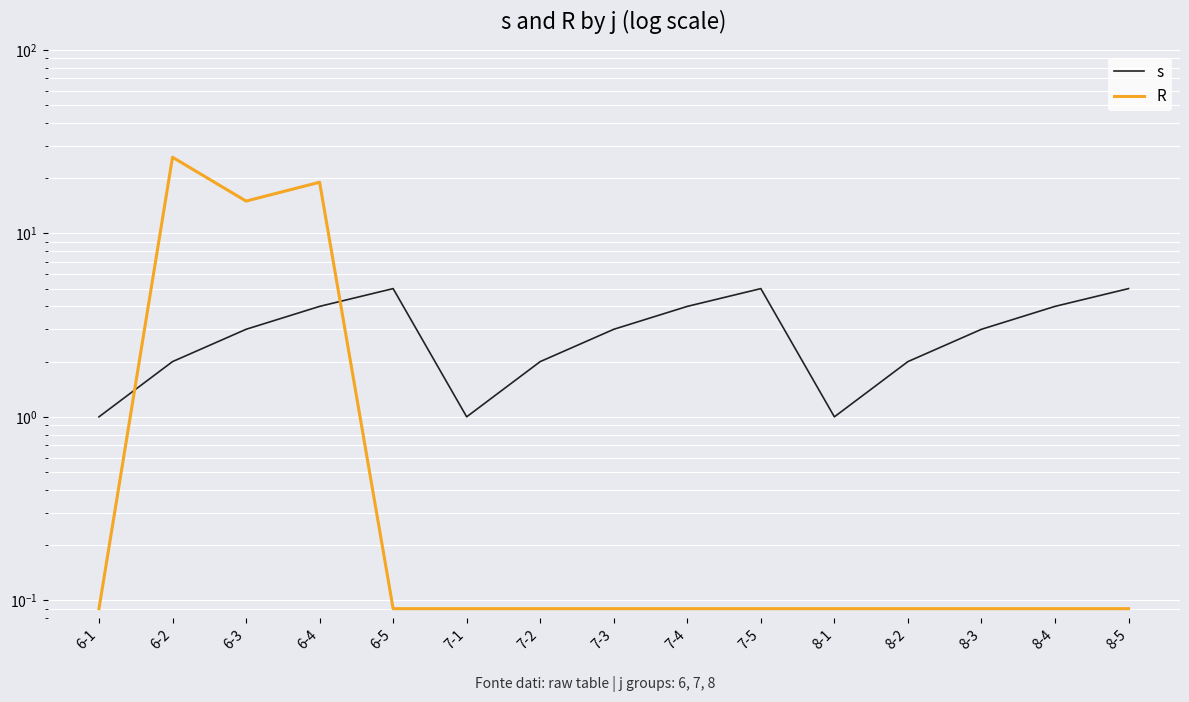

Which category has the lowest value in the s series?

6-1